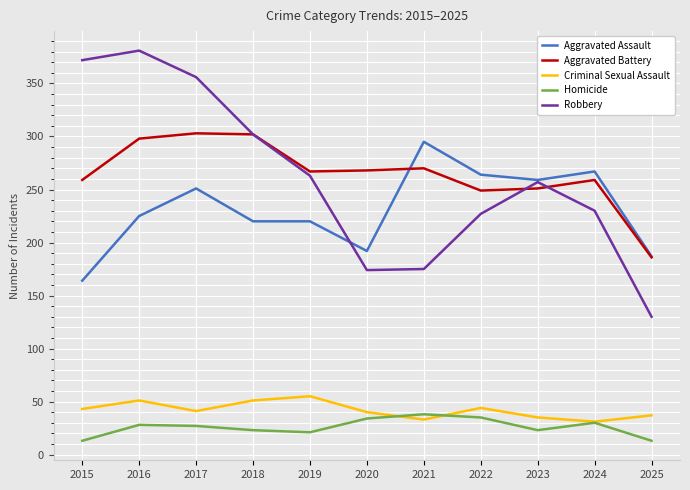

What is the average value of the Criminal Sexual Assault series?

42